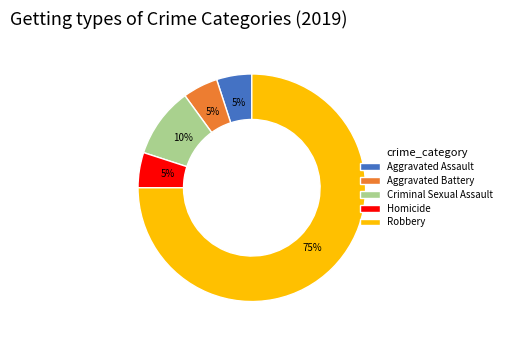

Is it true that Homicide is 5% of the pie?

True